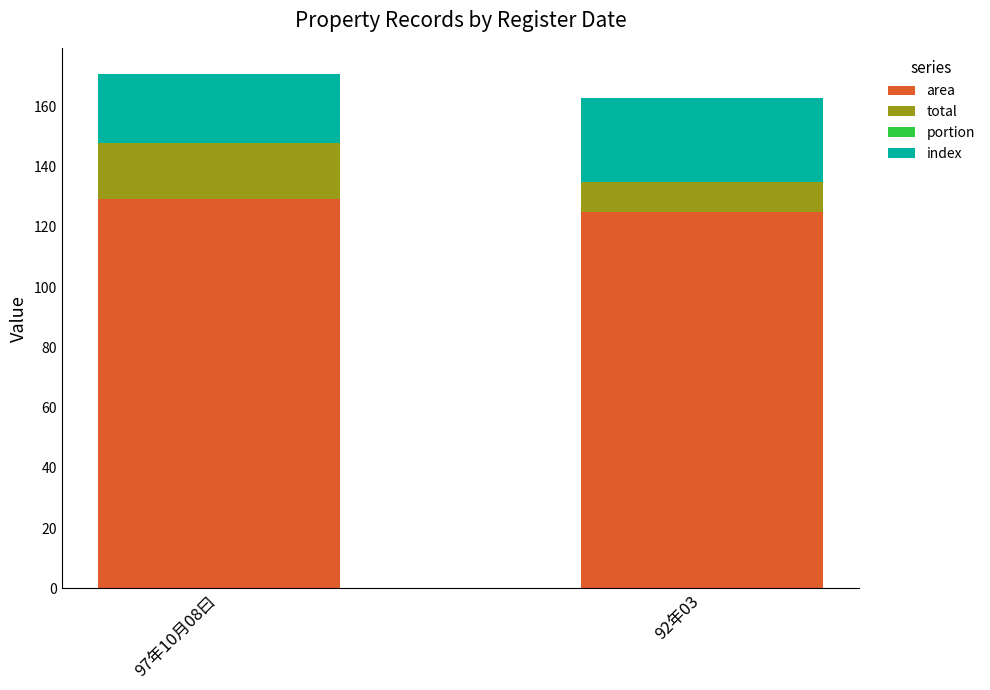

The value of area at 92年03 is 124.8. True or false?

True